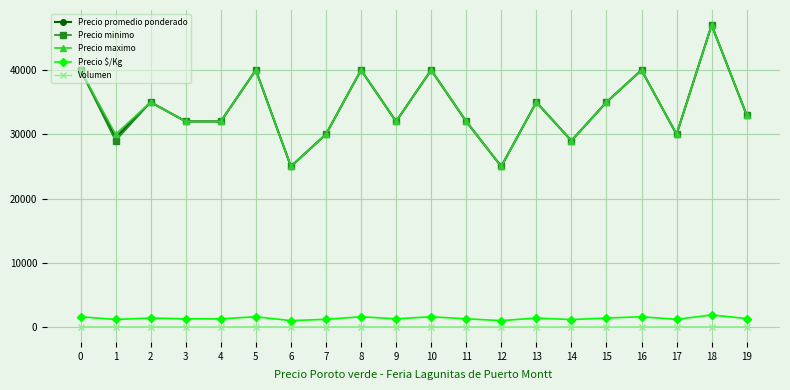

What is the highest value of the Precio $/Kg series?

1880